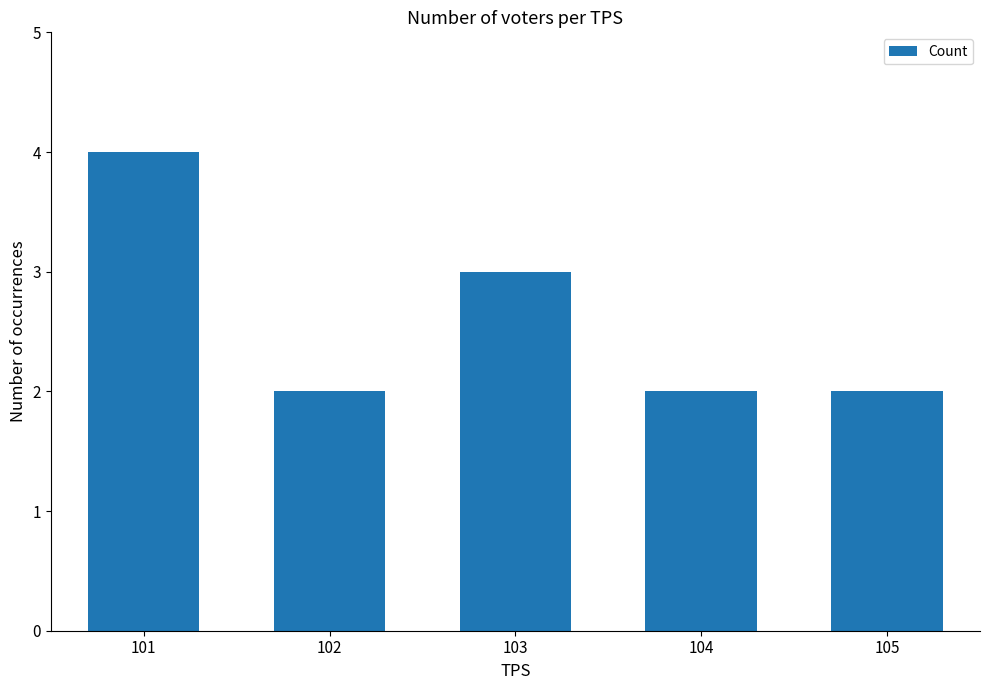

The value at 103 is 1. True or false?

False